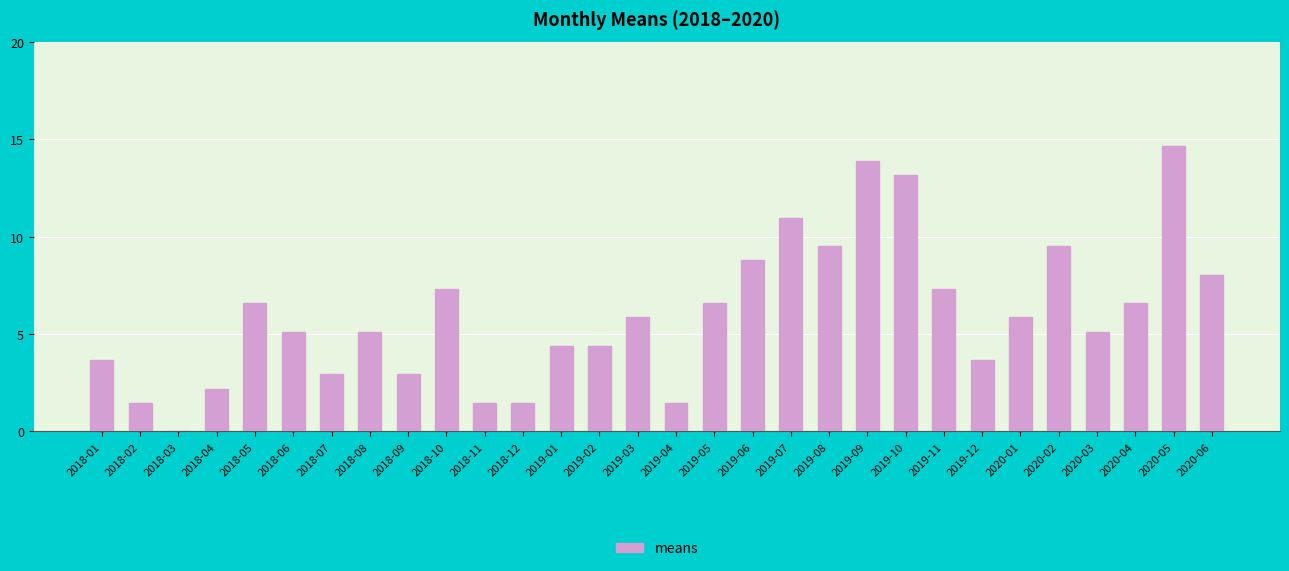

Are the bars horizontal?

No